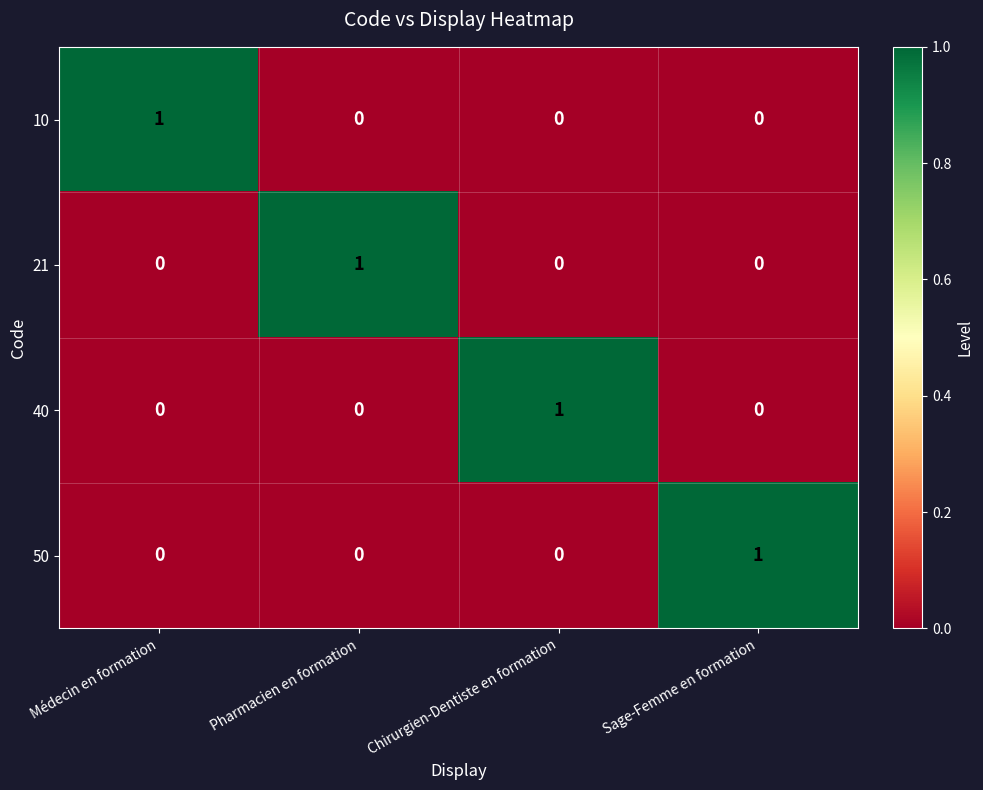

At which label does 10 reach its peak?

Médecin en formation